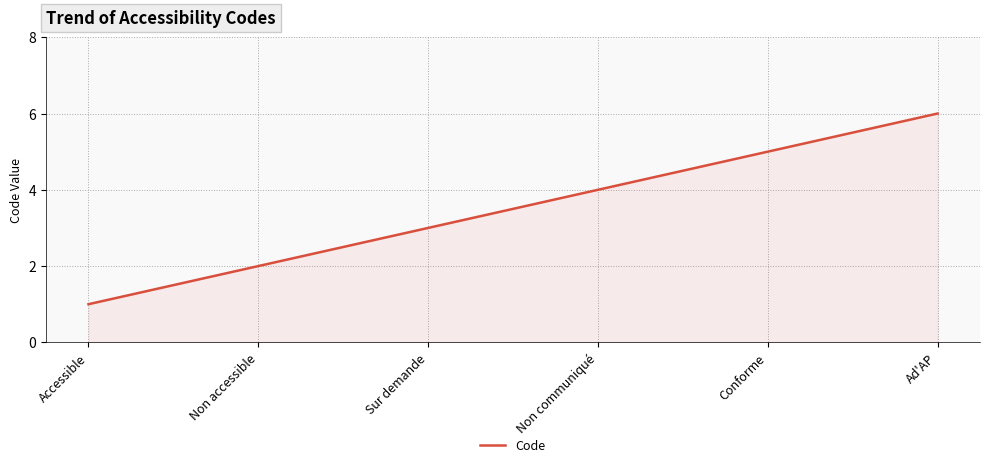

Rank the categories by value from highest to lowest.

Ad'AP, Conforme, Non communiqué, Sur demande, Non accessible, Accessible